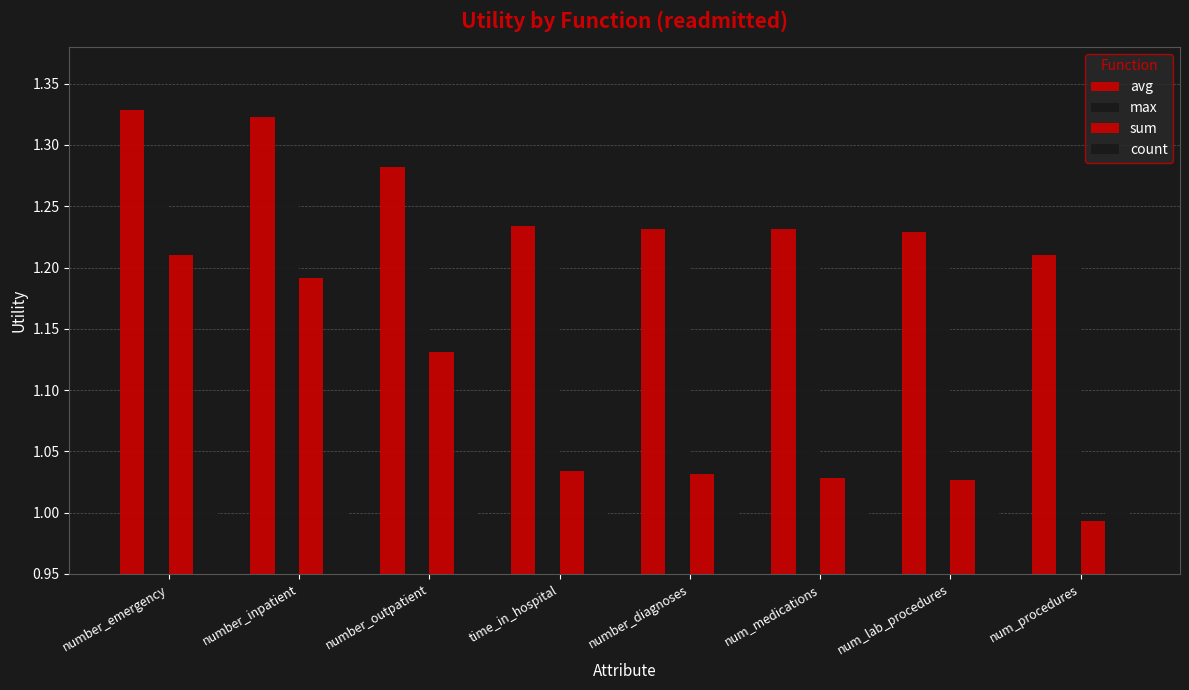

Which label corresponds to the largest value in the chart?

number_emergency